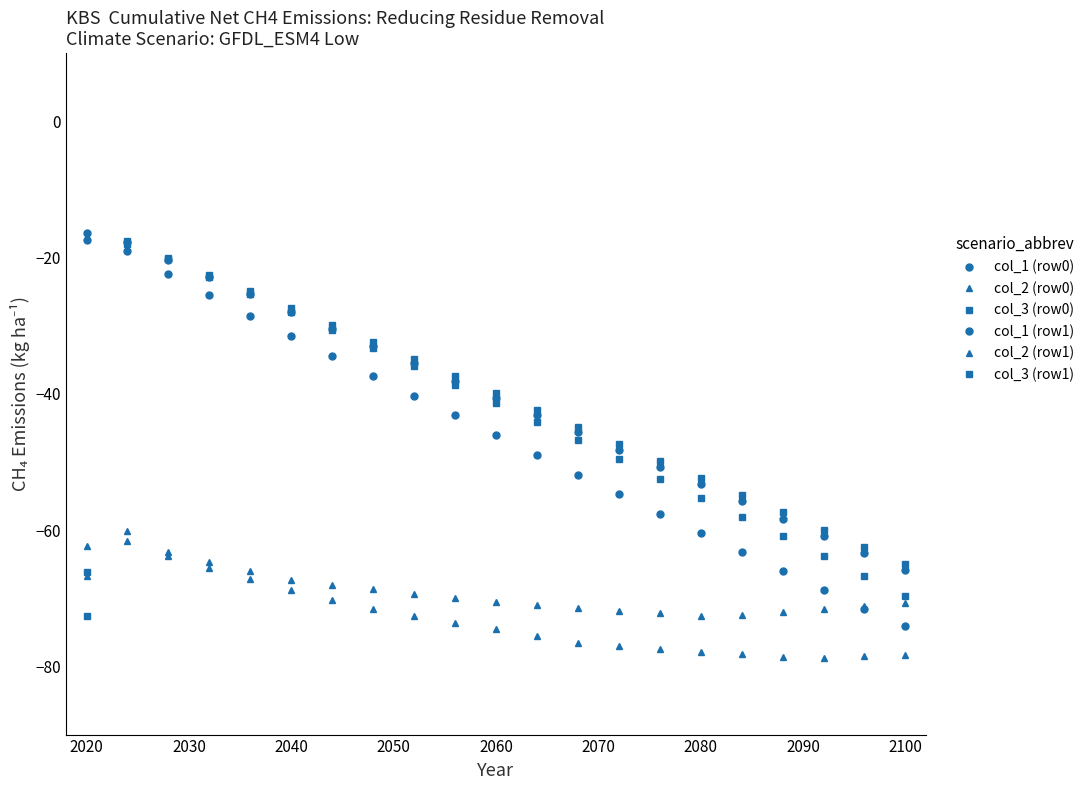

Is this an area chart (filled region under the line)?

No